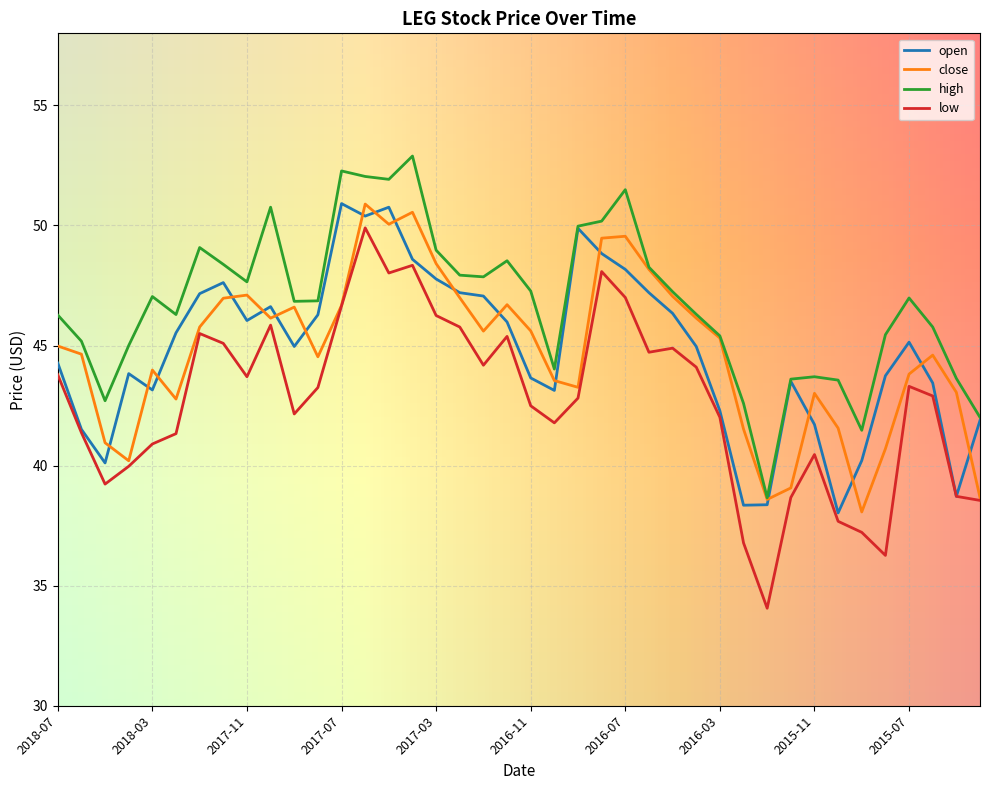

Which series has the widest spread of values?

low